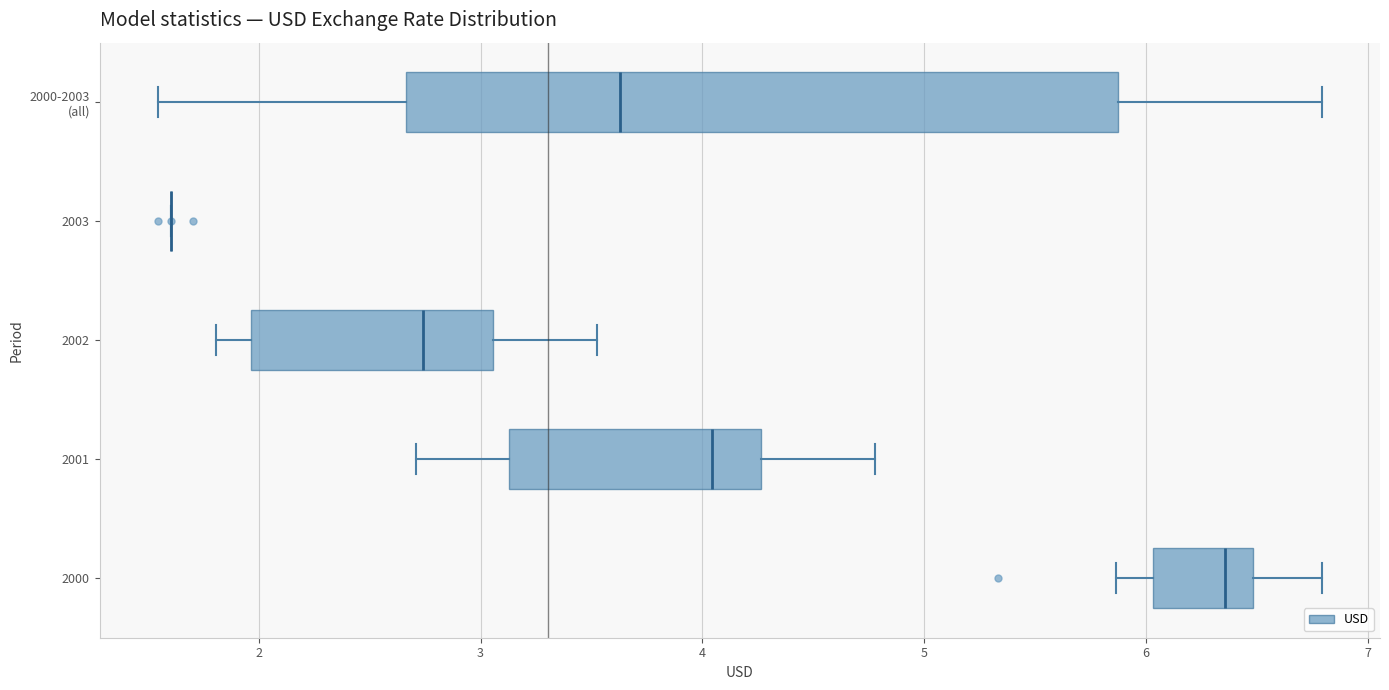

Comparing the boxes themselves (not the whiskers), which one is the widest?

2000-2003 (all)